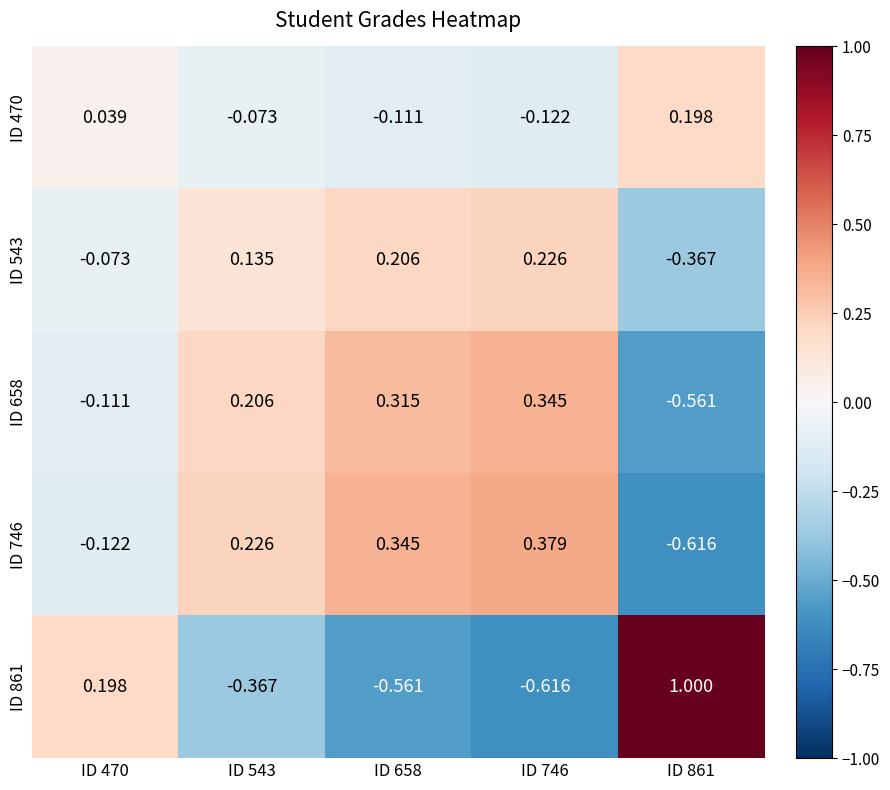

Is the value of ID 861 at ID 543 greater than the value of ID 543 at ID 746?

No